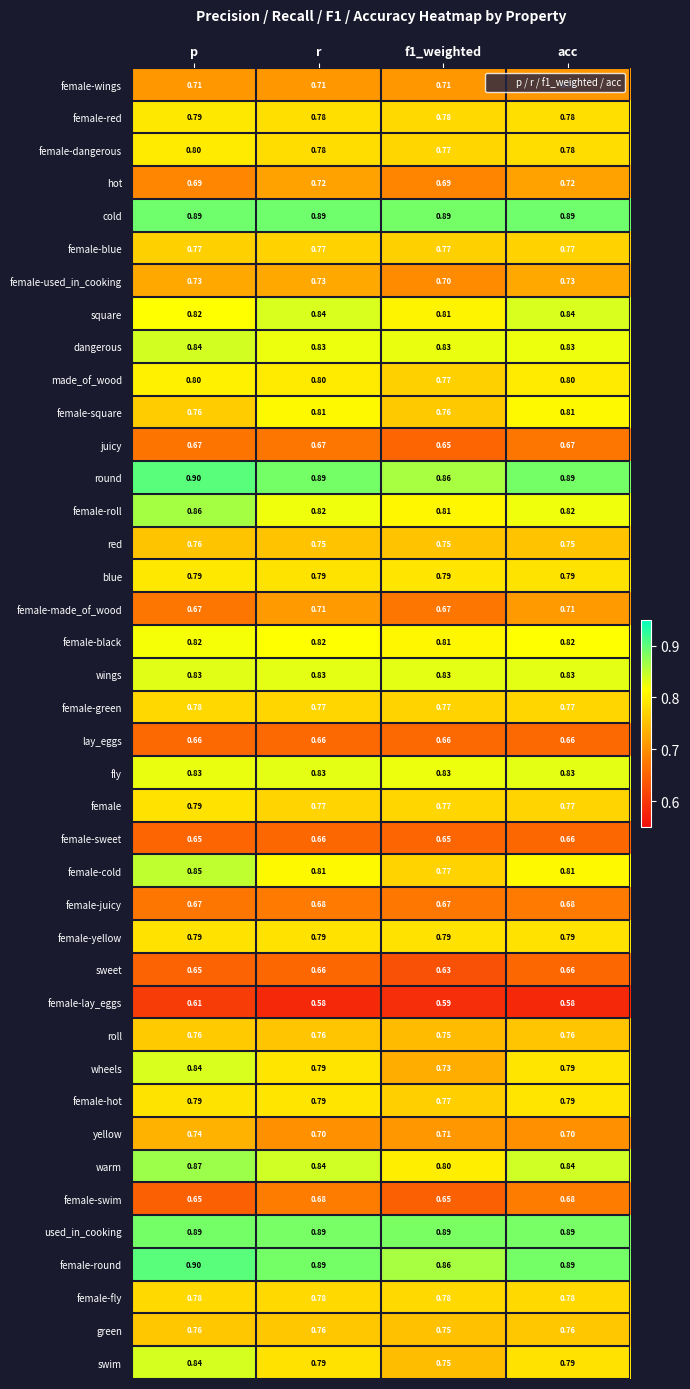

Which series has the widest spread of values?

wheels